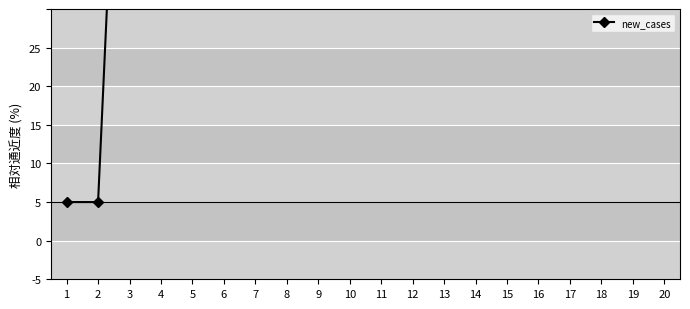

Rank the categories by value from lowest to highest.

1, 2, 20, 17, 19, 18, 15, 14, 16, 12, 13, 10, 11, 9, 8, 7, 6, 5, 4, 3